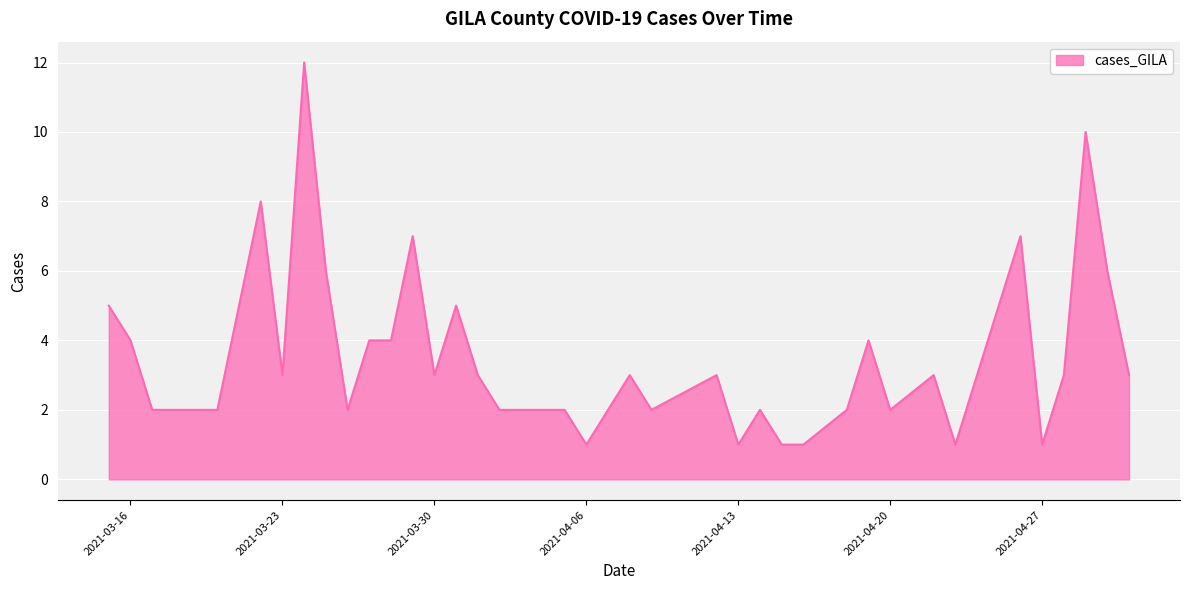

What is the difference between the maximum and minimum values?

11